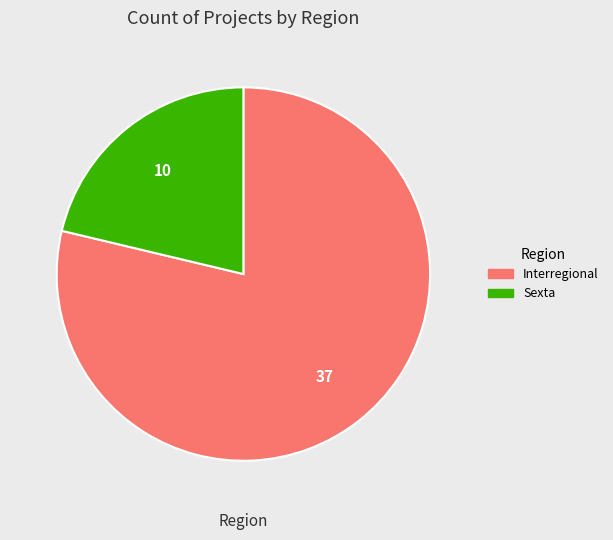

Does Sexta account for over 50% of the chart?

No